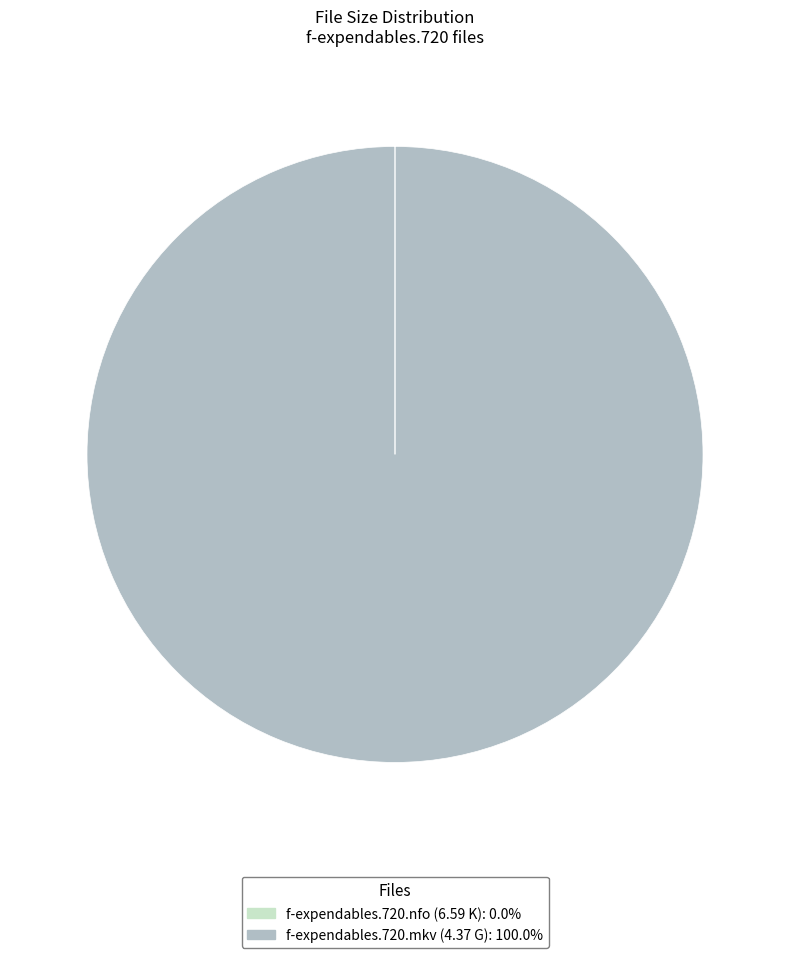

Does any single category account for the majority?

Yes